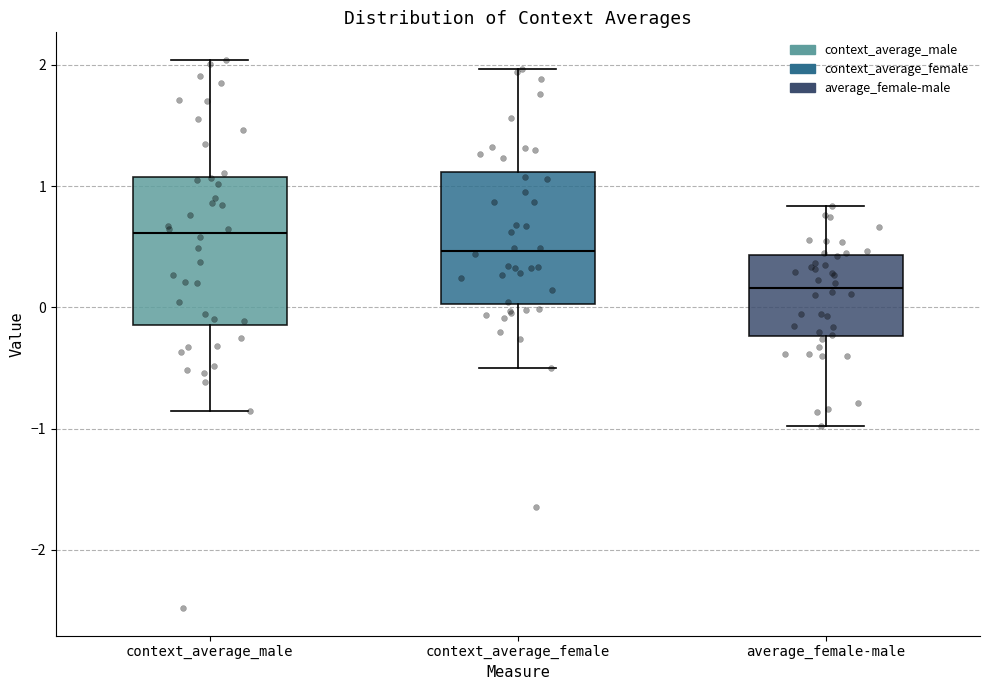

Where is the upper edge of the box for context_average_female on the y-axis? The values are not printed on the chart, so give them approximately, as read against the axis.

1.1